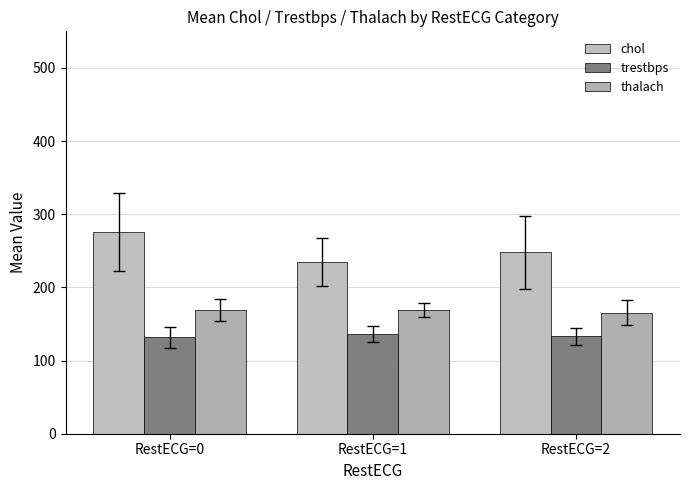

How many groups of bars are there?

3